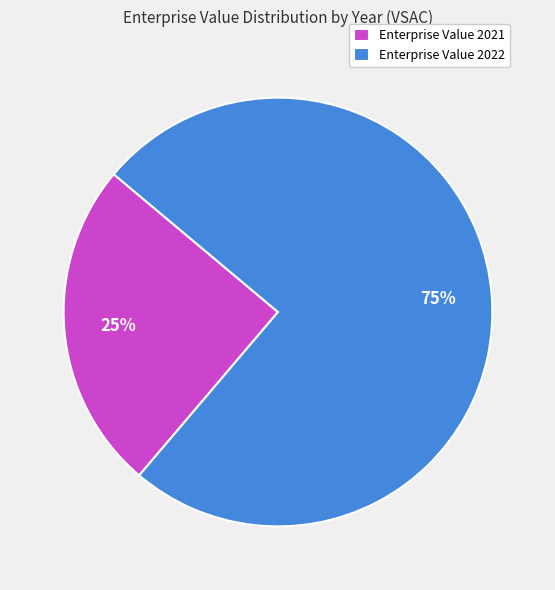

Between Enterprise Value 2022 and Enterprise Value 2021, which is larger?

Enterprise Value 2022